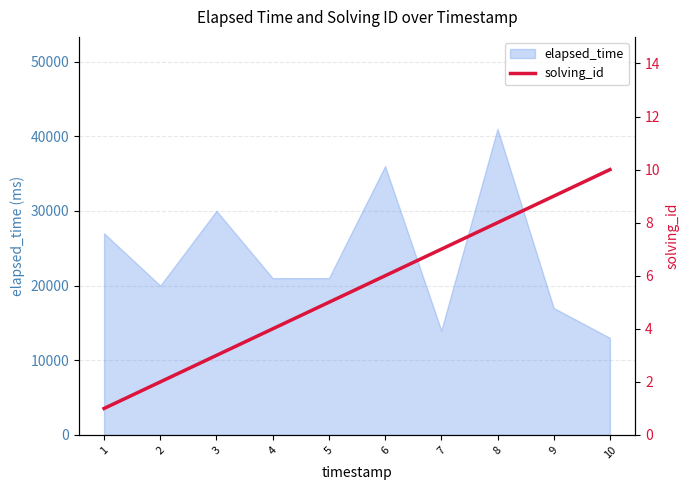

What is the lowest value of the elapsed_time series?

13000